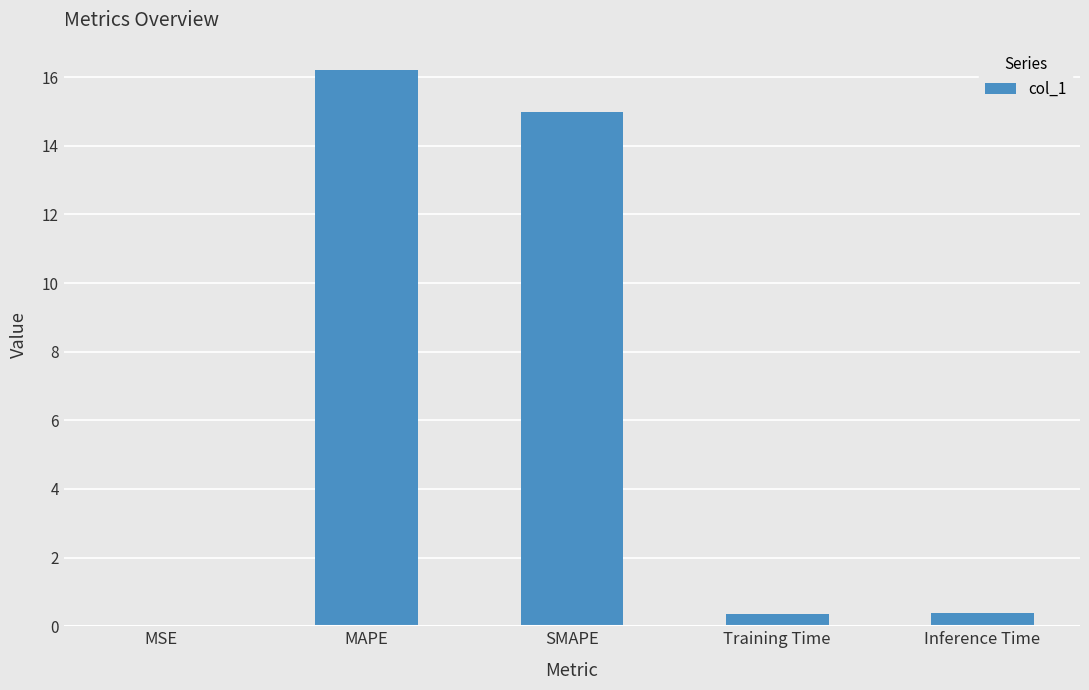

Where is the data nearest to the value 8?

SMAPE